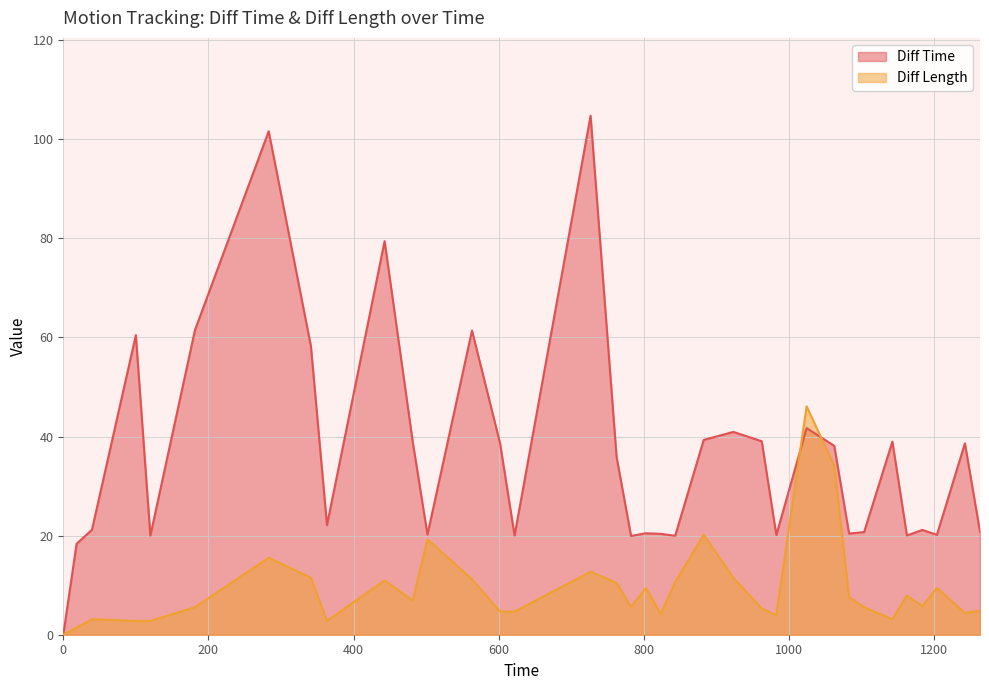

At which category is the sum across all series the highest?

726.7